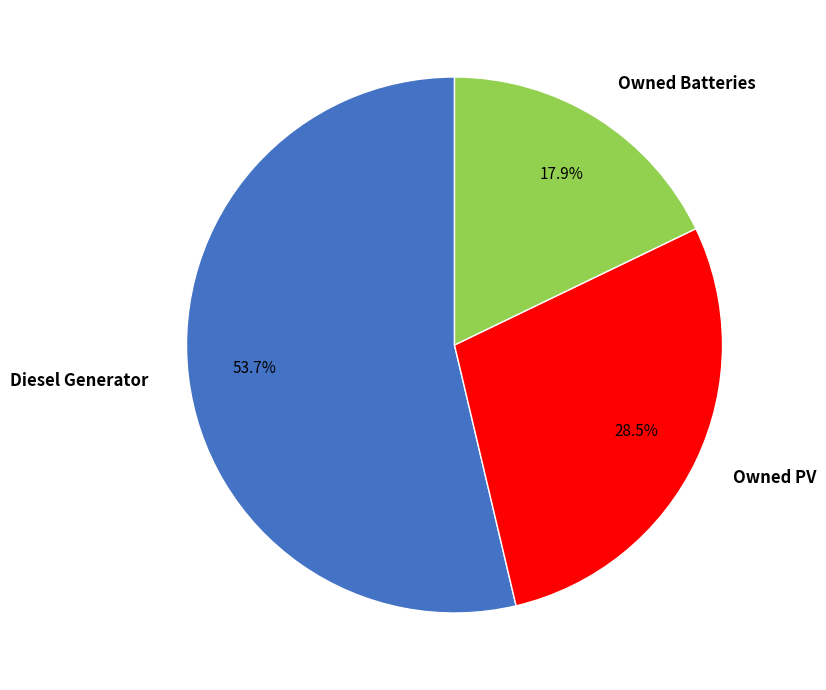

How many slices are in this pie chart?

3